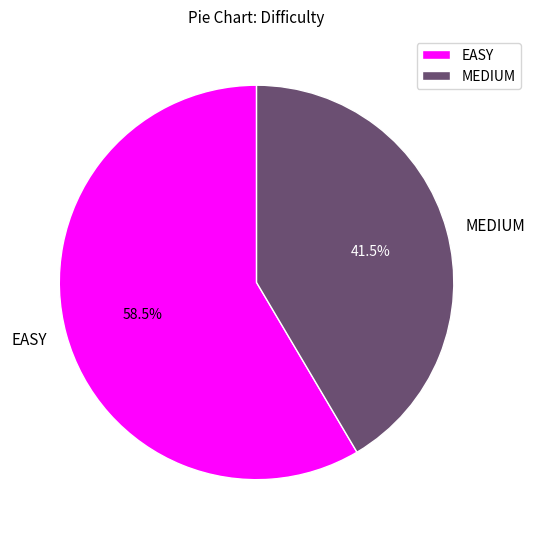

Rank the categories by value from lowest to highest.

MEDIUM, EASY